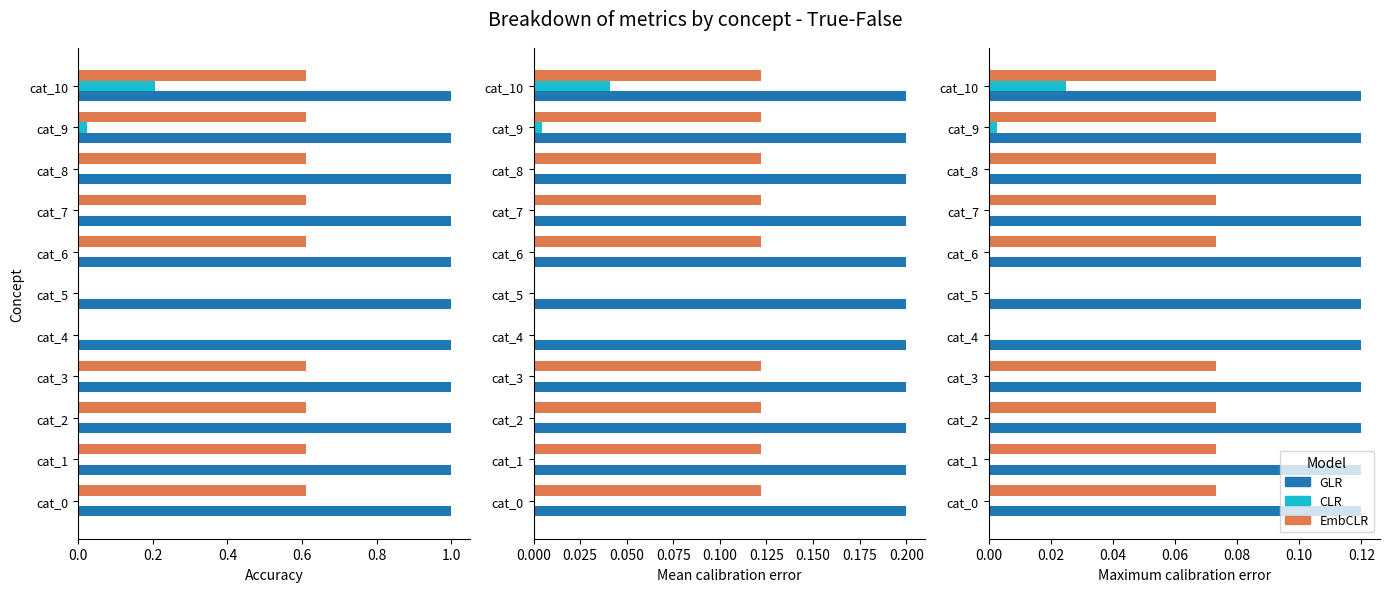

How many bars are there in each group?

3